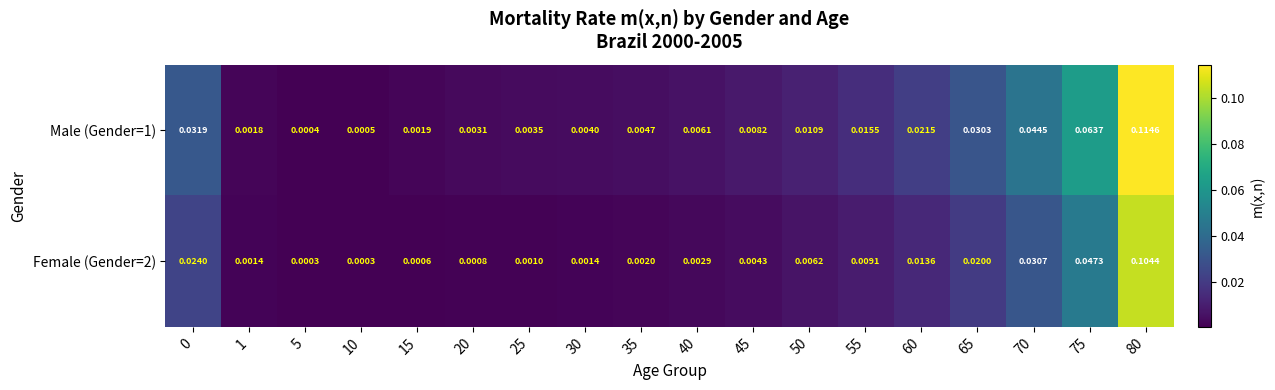

Is the value of Female (Gender=2) at 45 greater than the value of Male (Gender=1) at 20?

Yes